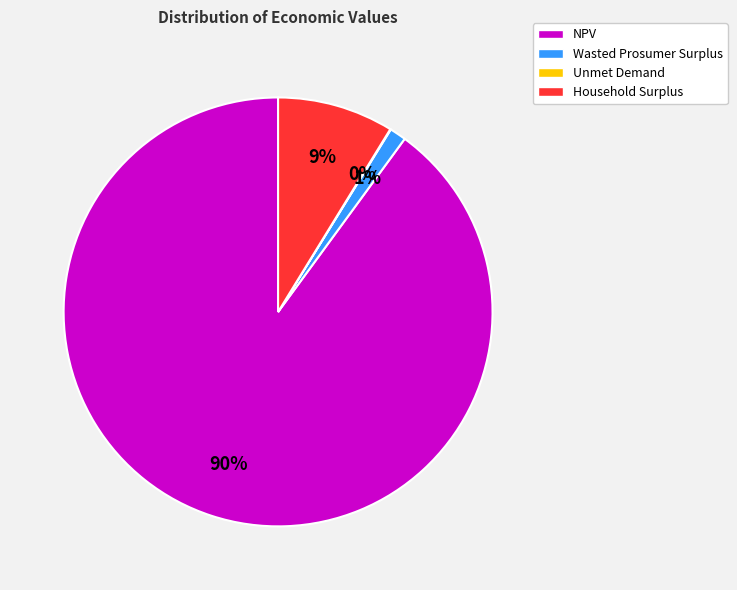

Which slice is the largest?

NPV